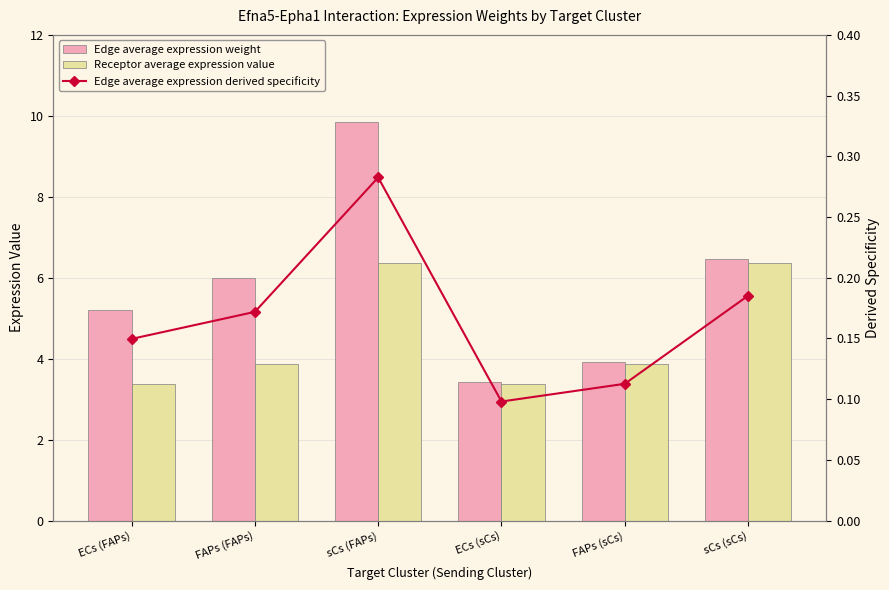

What is the maximum value for Edge average expression weight?

9.8